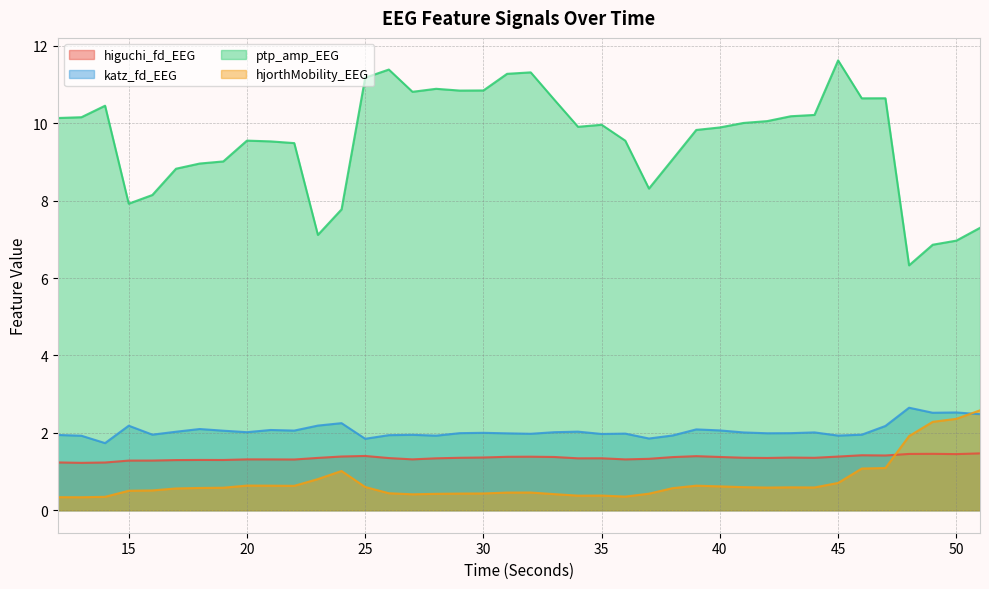

What value does the katz_fd_EEG series have at 25?

1.8